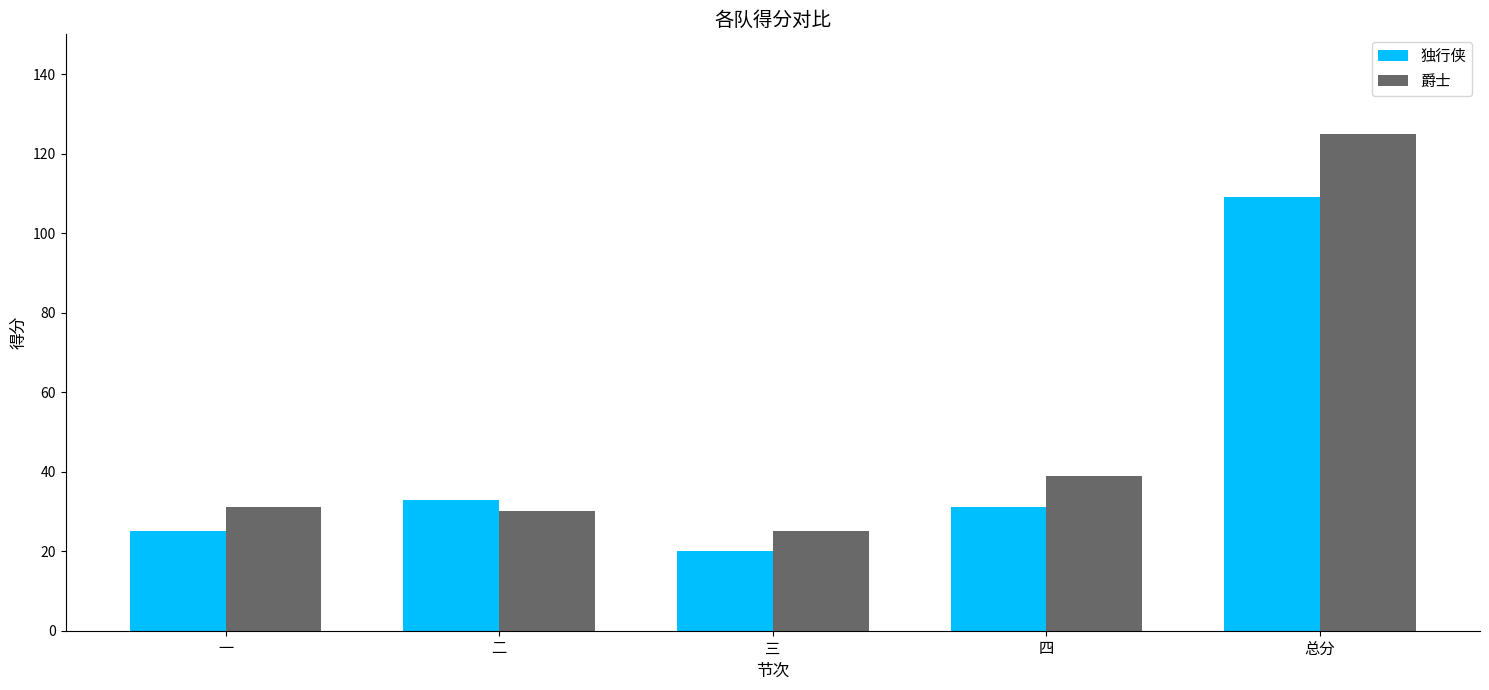

At which label is 独行侠 closest to 64?

二